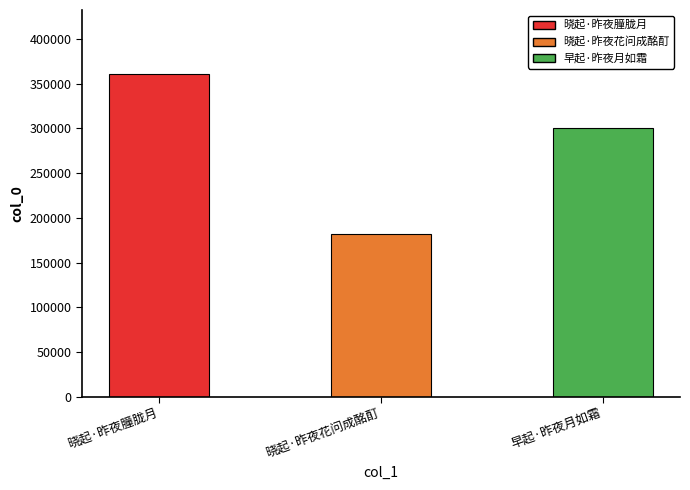

List the labels in order of value, largest first.

晓起·昨夜朣胧月, 早起·昨夜月如霜, 晓起·昨夜花问成酩酊